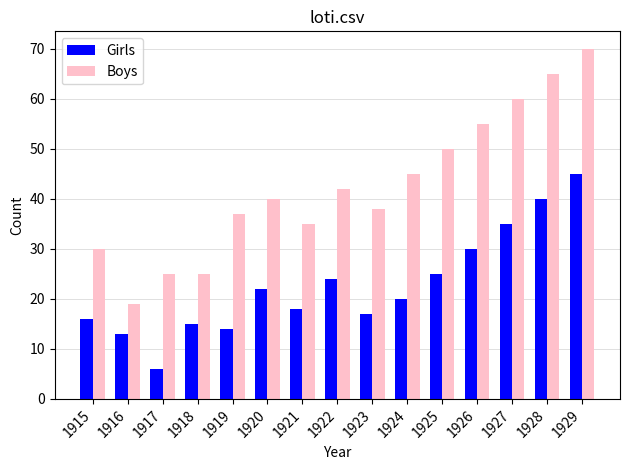

List the series in order of their overall mean, highest first.

Boys, Girls